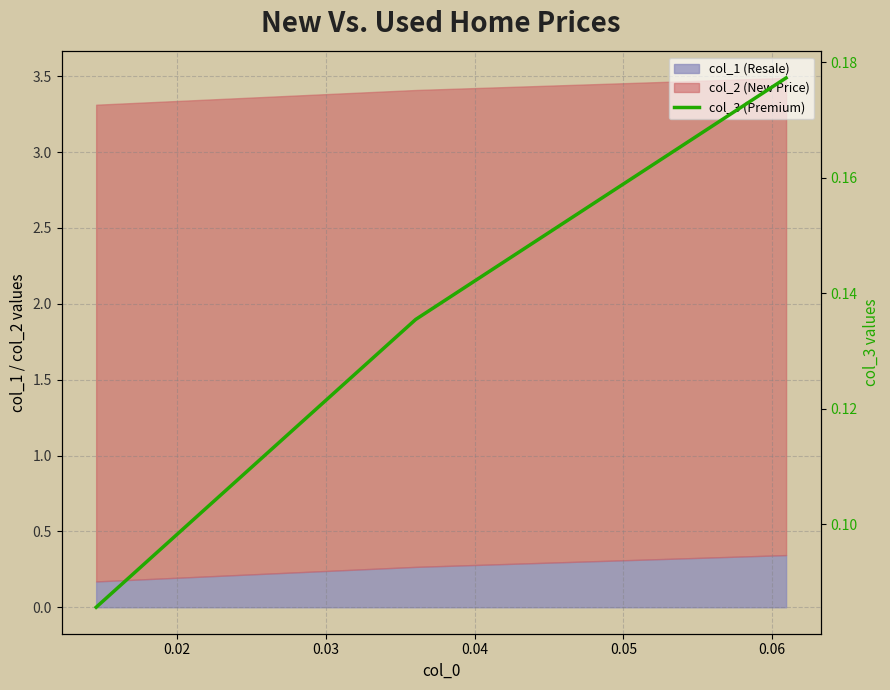

What is the value of the 2nd point from the left?

0.1